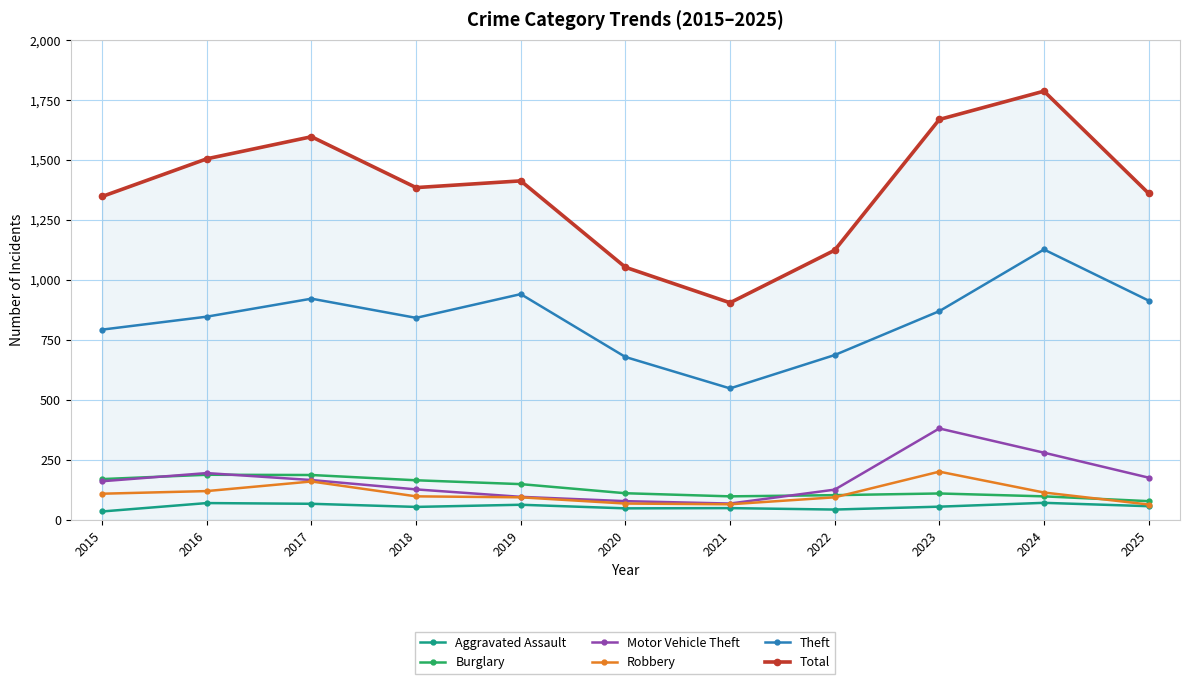

True or false: Total and Aggravated Assault cross at least once.

False